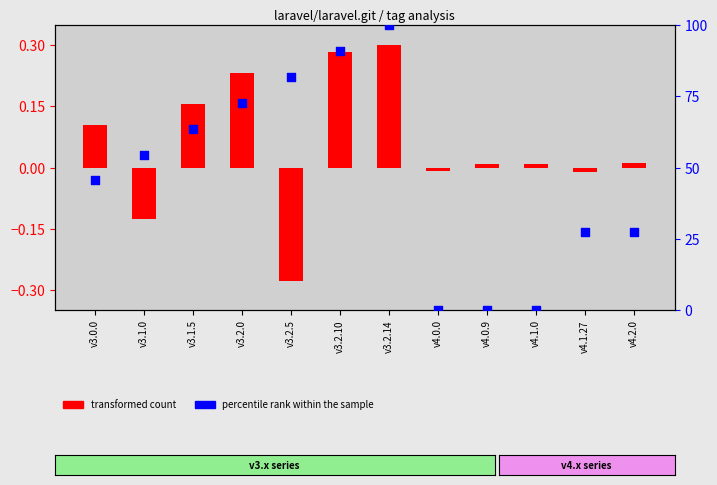

Is the value of transformed count at v3.2.0 greater than the value of percentile rank within the sample at v3.2.10?

No